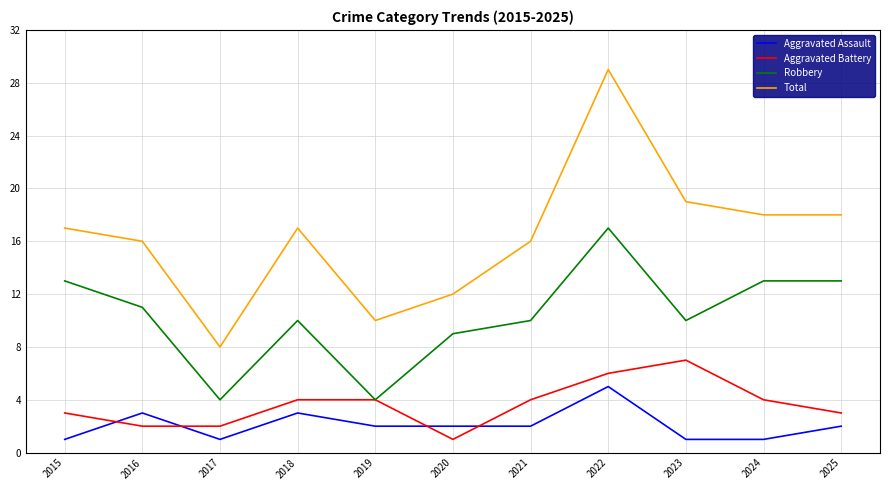

How many categories are shown in the chart?

11